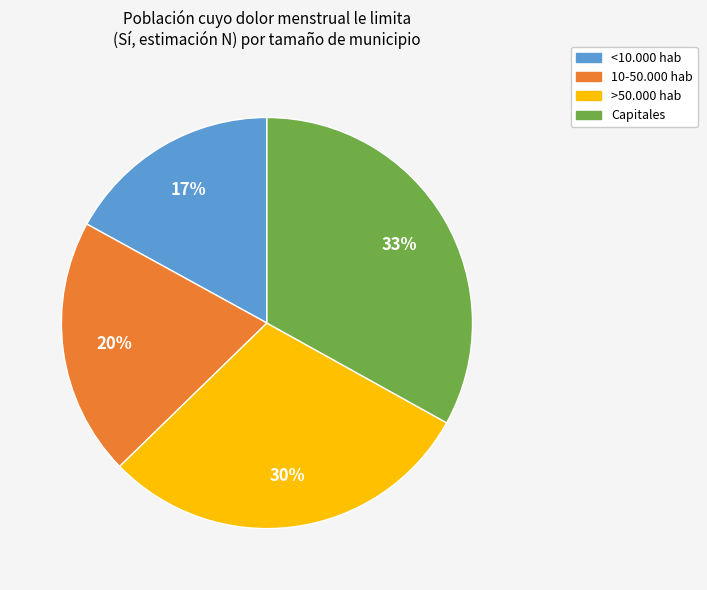

To the nearest percent, what portion does <10.000 hab represent?

17%